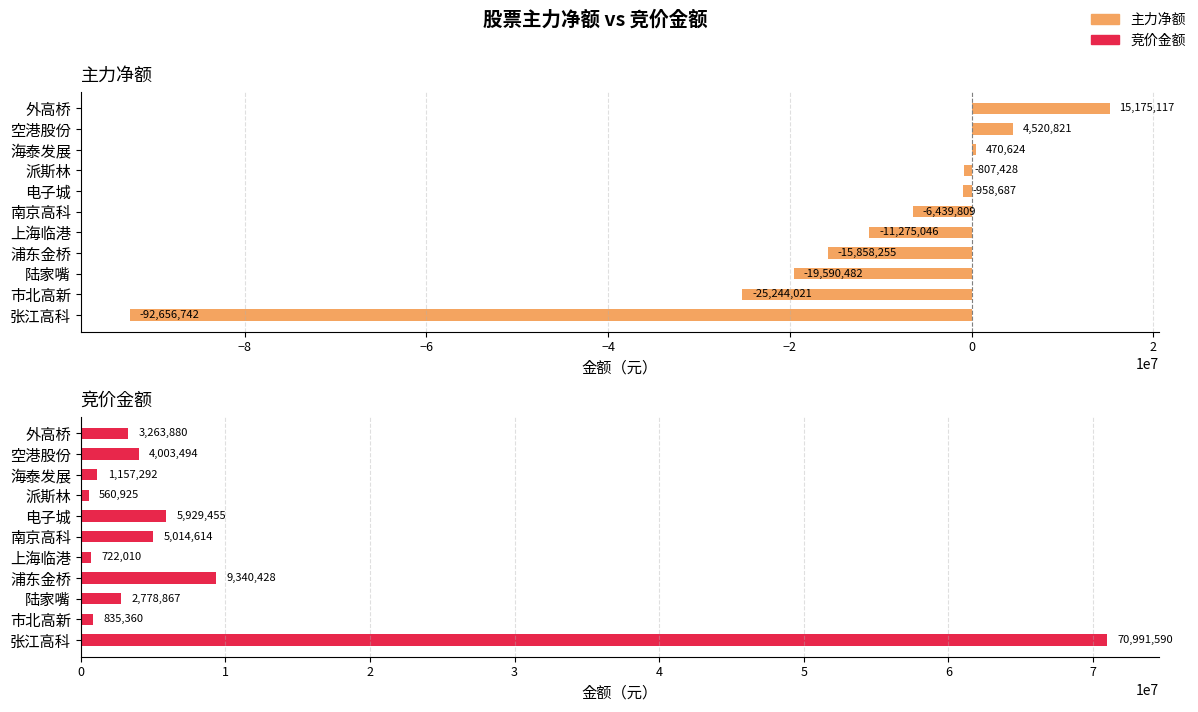

Reading right to left, extract all data points from this chart.

主力净额: 15175117	4520821	470624	-807428	-958687	-6439809	-11275046	-15858255	-19590482	-25244021	-92656742
竞价金额: 3263880	4003494	1157292	560925	5929455	5014614	722010	9340428	2778867	835360	70991590